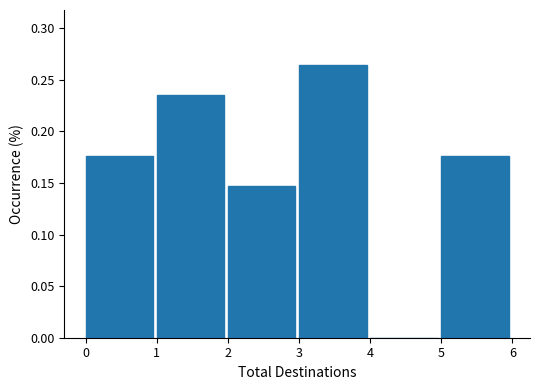

Which range on the x-axis has the tallest bar?

3 to 4